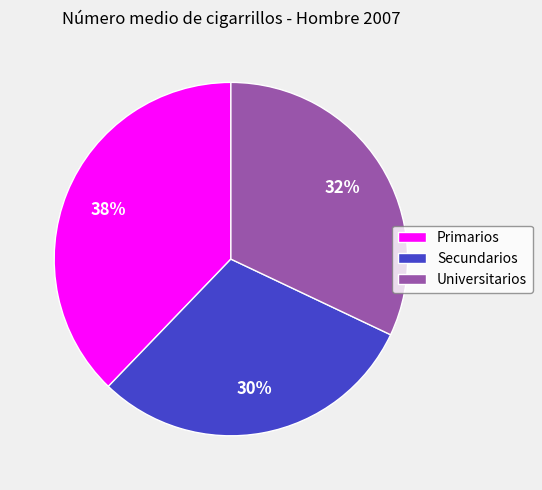

Which has a higher value, Secundarios or Universitarios?

Universitarios